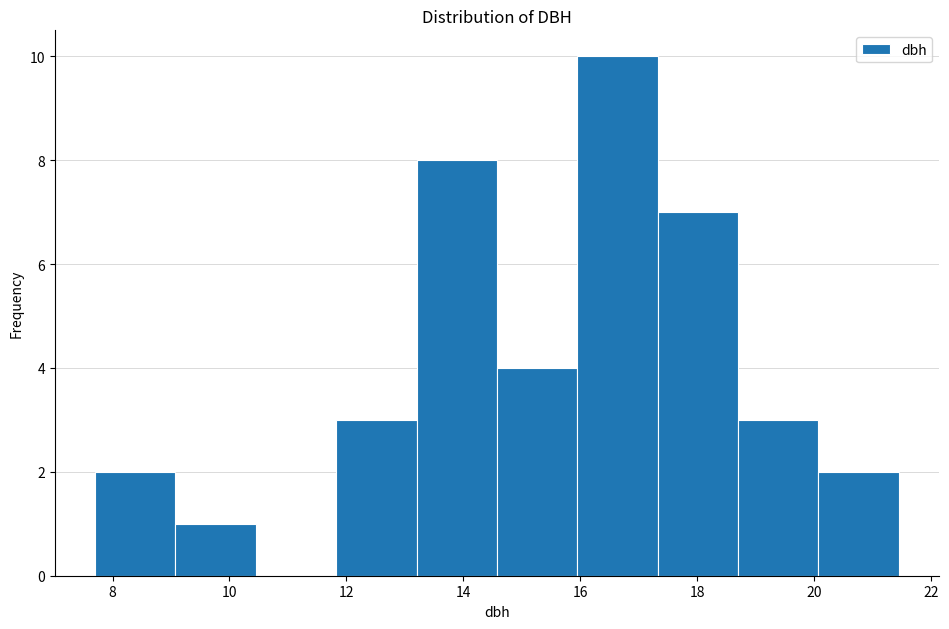

What is the height of the bar covering 16.0 to 17.4 on the x-axis? Neither the bar edges nor the heights are printed on the chart, so give them approximately, as read against the axes.

10